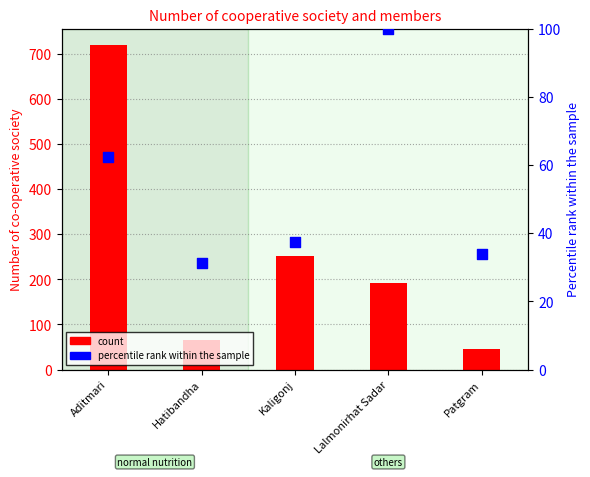

Which series has the widest spread of Y values?

count